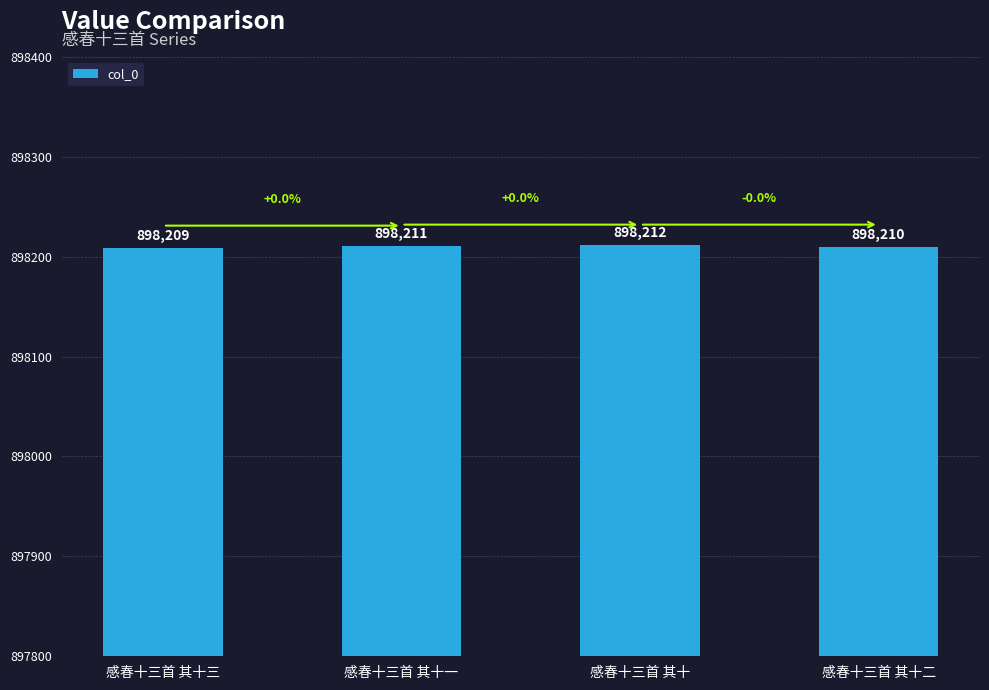

Is it true that the value at 感春十三首 其十 is 898212?

True